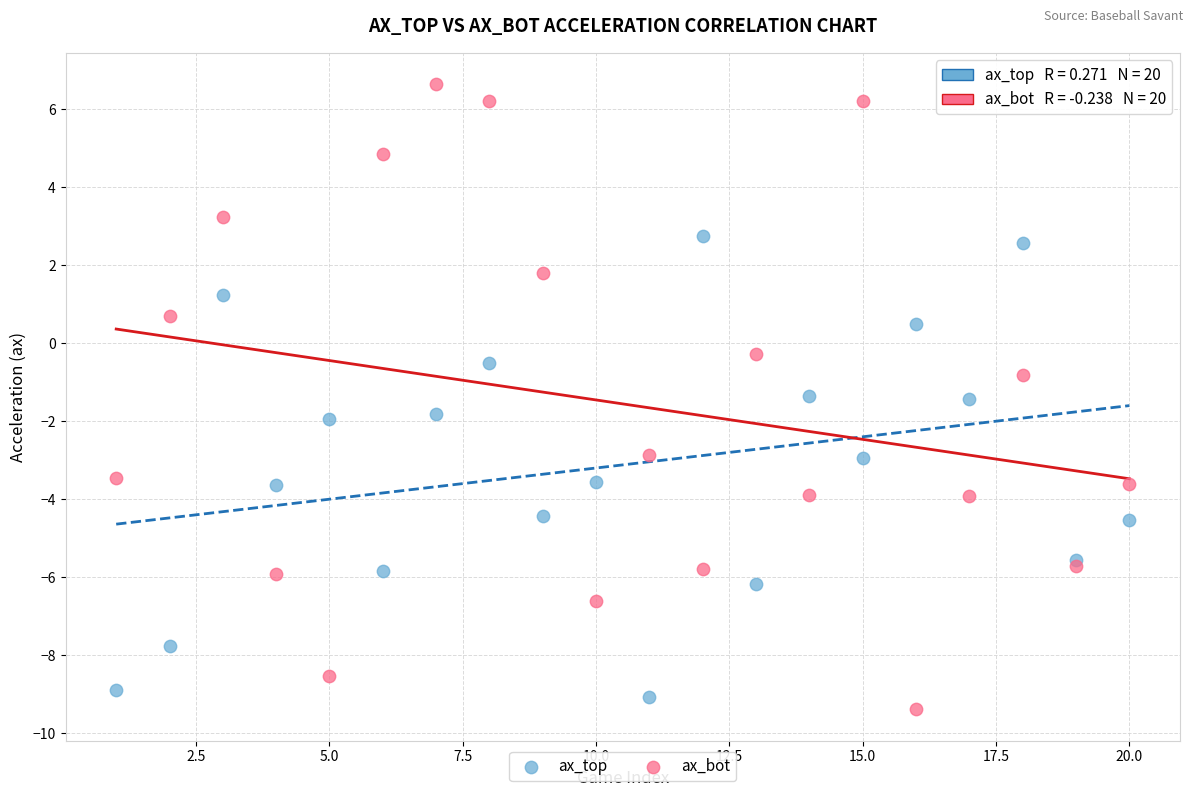

What are all the series names shown in the legend?

ax_top, ax_bot